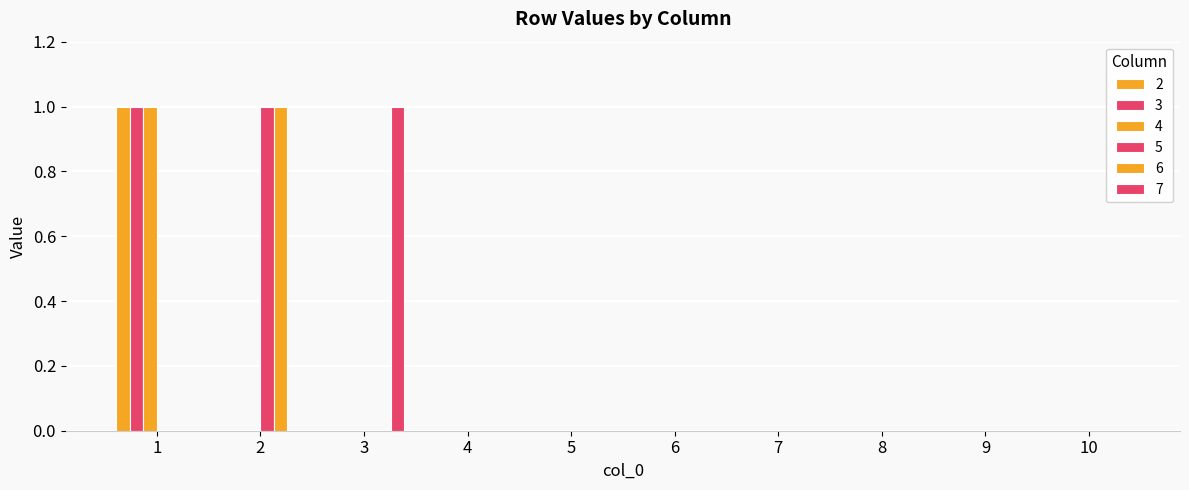

Reading left to right, extract all data points from this chart.

2: 1	0	0	0	0	0	0	0	0	0
3: 1	0	0	0	0	0	0	0	0	0
4: 1	0	0	0	0	0	0	0	0	0
5: 0	1	0	0	0	0	0	0	0	0
6: 0	1	0	0	0	0	0	0	0	0
7: 0	0	1	0	0	0	0	0	0	0